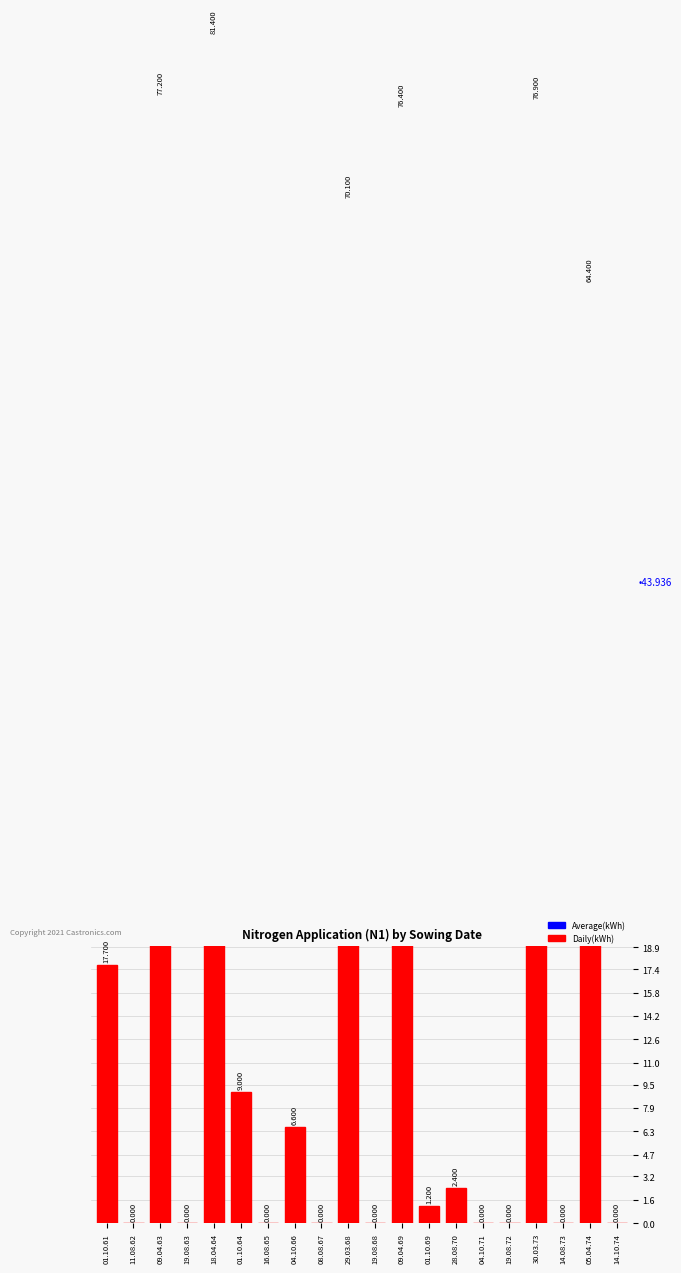

Rank the categories by value from highest to lowest.

18.04.64, 09.04.63, 30.03.73, 09.04.69, 29.03.68, 05.04.74, 01.10.61, 01.10.64, 04.10.66, 28.08.70, 01.10.69, 11.08.62, 19.08.63, 16.08.65, 08.08.67, 19.08.68, 04.10.71, 19.08.72, 14.08.73, 14.10.74